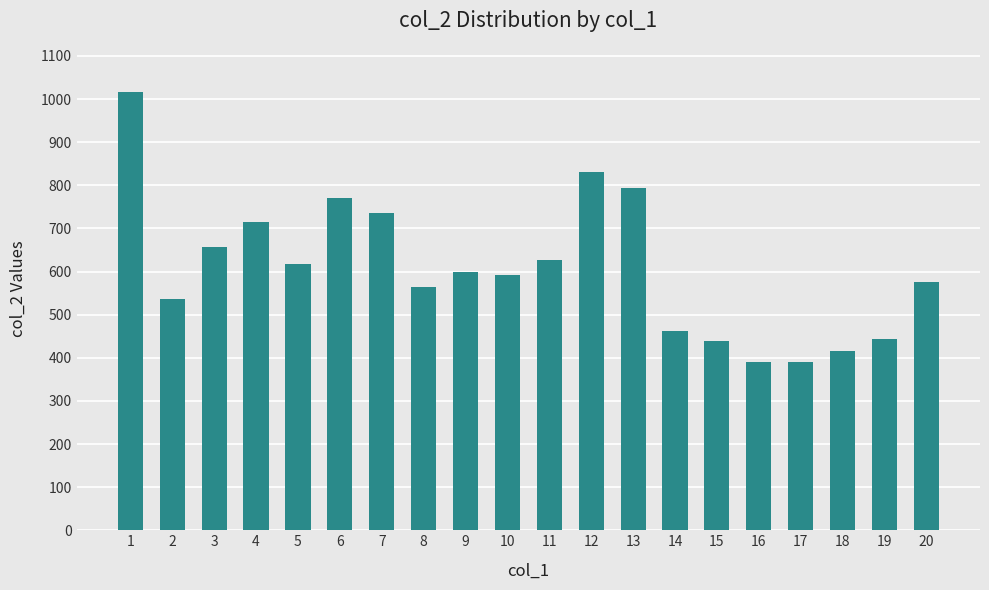

How many data points are less than 600?

10